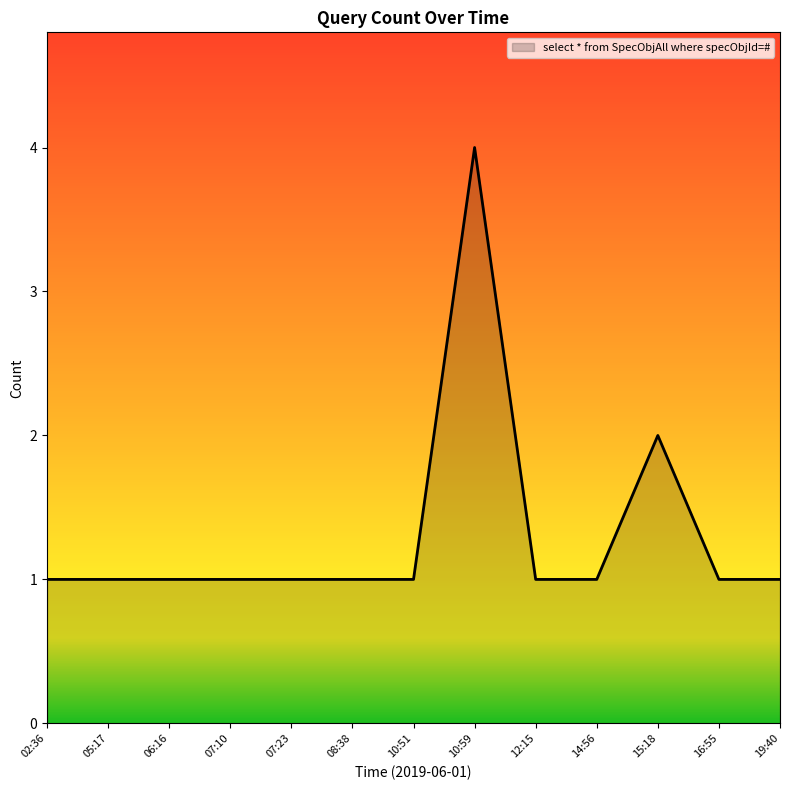

Reading right to left, extract all data points from this chart.

19:40=1	16:55=1	15:18=2	14:56=1	12:15=1	10:59=4	10:51=1	08:38=1	07:23=1	07:10=1	06:16=1	05:17=1	02:36=1